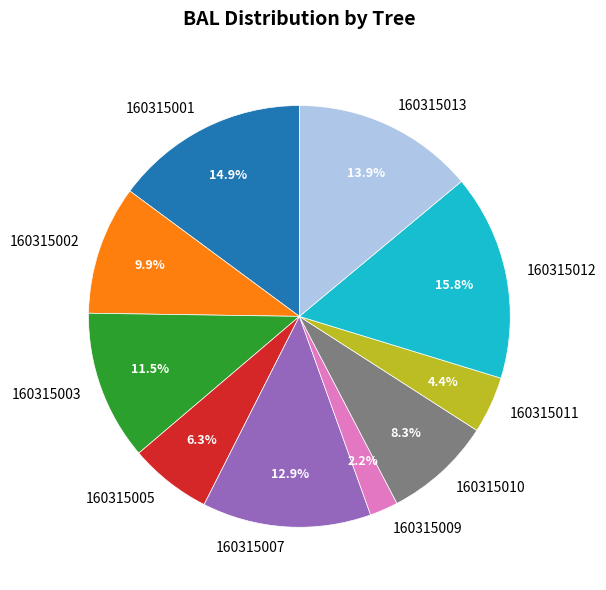

Approximately how many times larger is the value at 160315009 compared to 160315012?

0.1